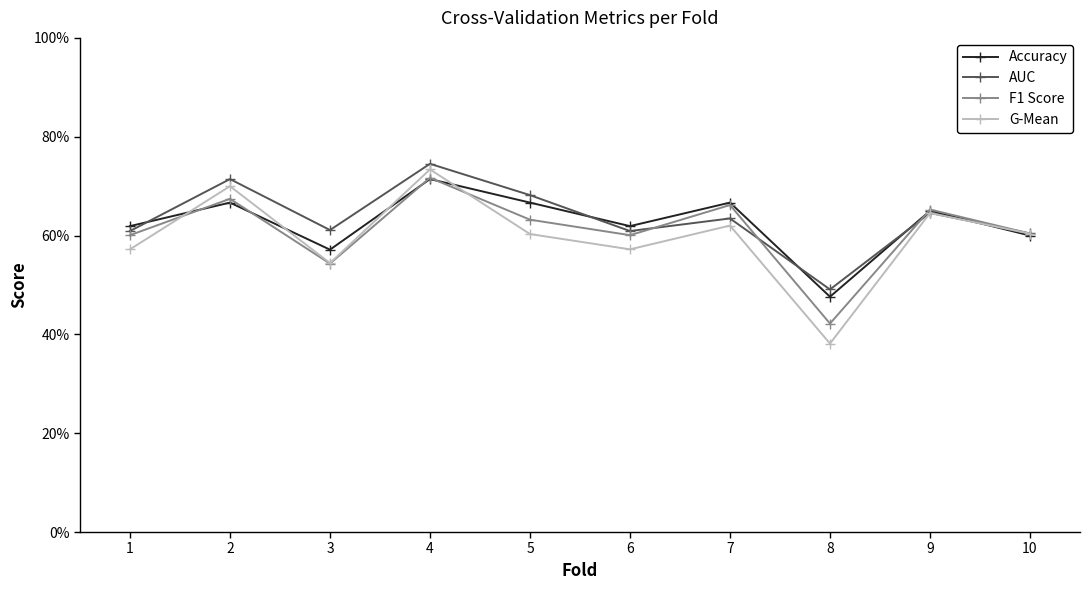

Is this an area chart (filled region under the line)?

No